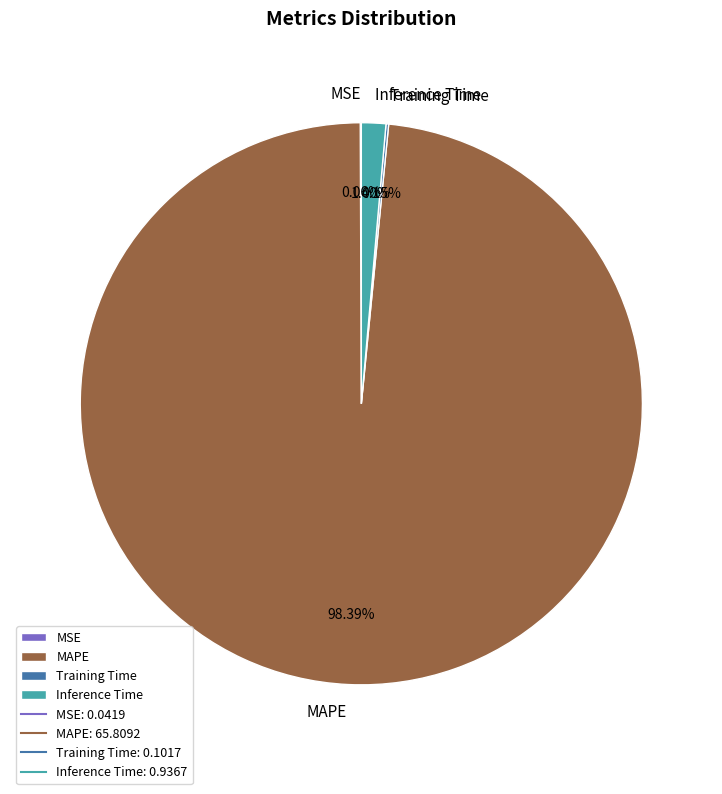

To the nearest percent, what is the average slice percentage?

25%